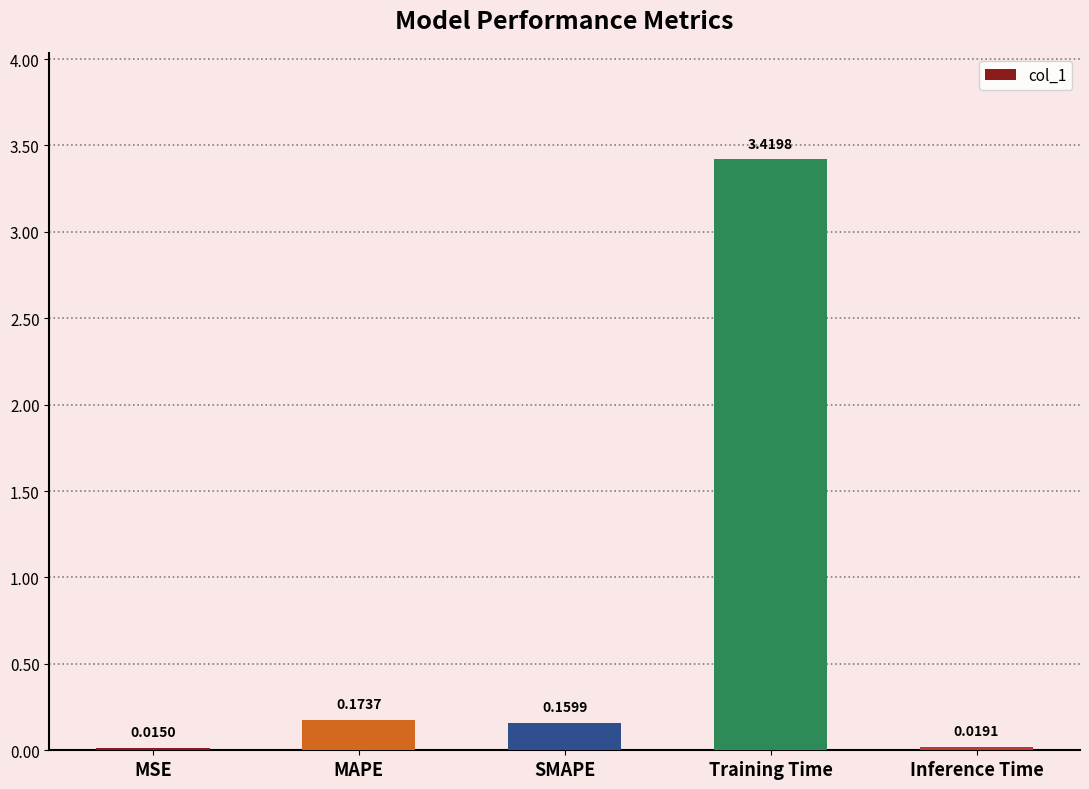

Where is the data nearest to the value 1?

MAPE